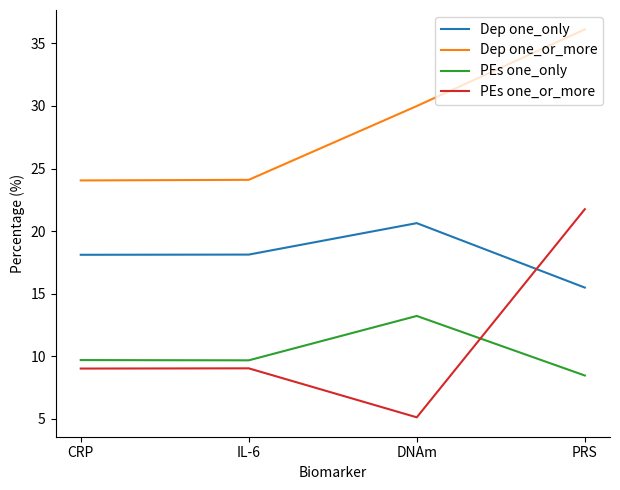

At PRS, list the series in order from smallest to largest.

PEs one_only, Dep one_only, PEs one_or_more, Dep one_or_more